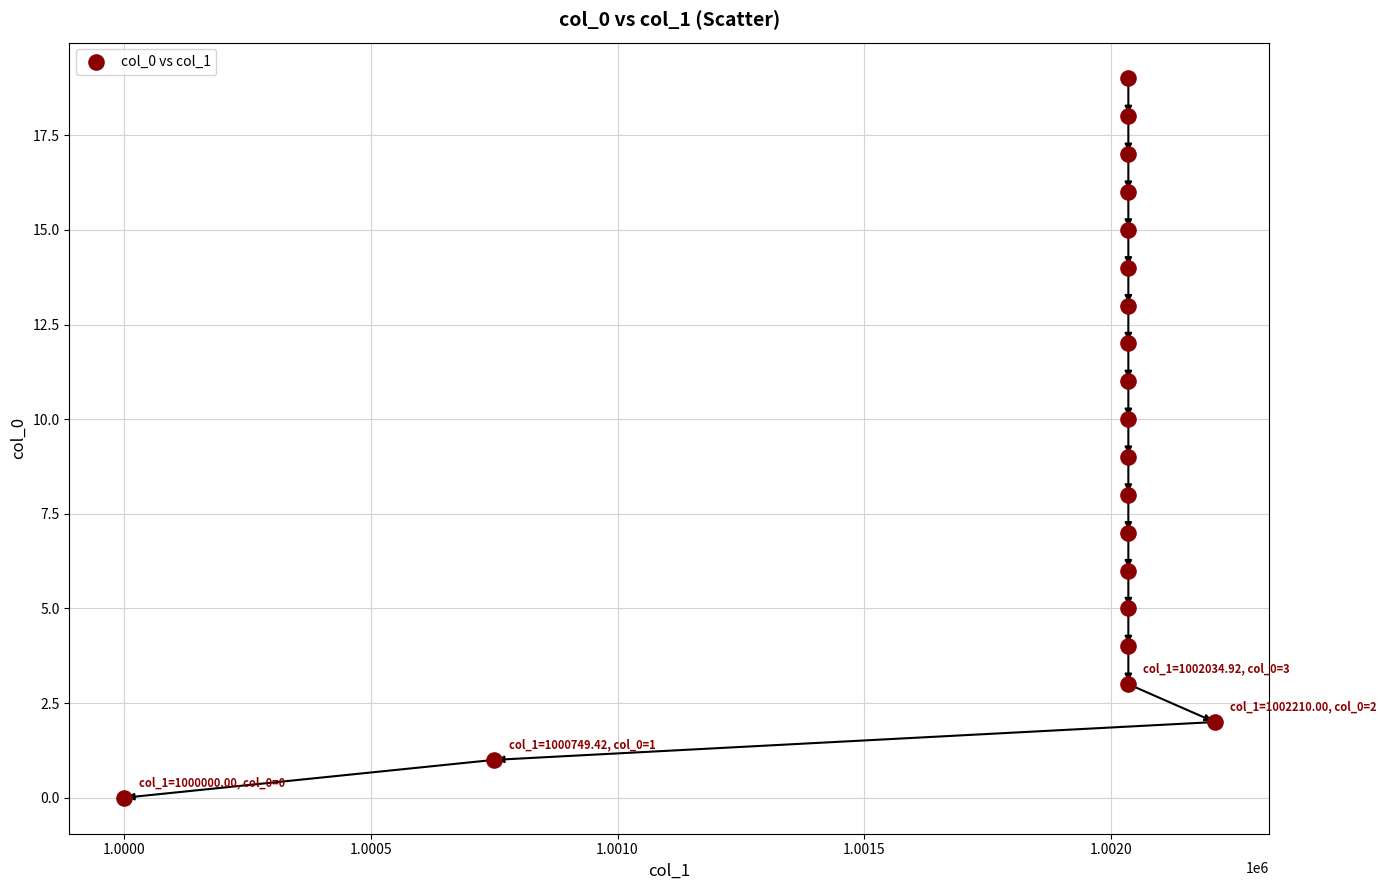

What is the range of Y values (max minus min)?

19